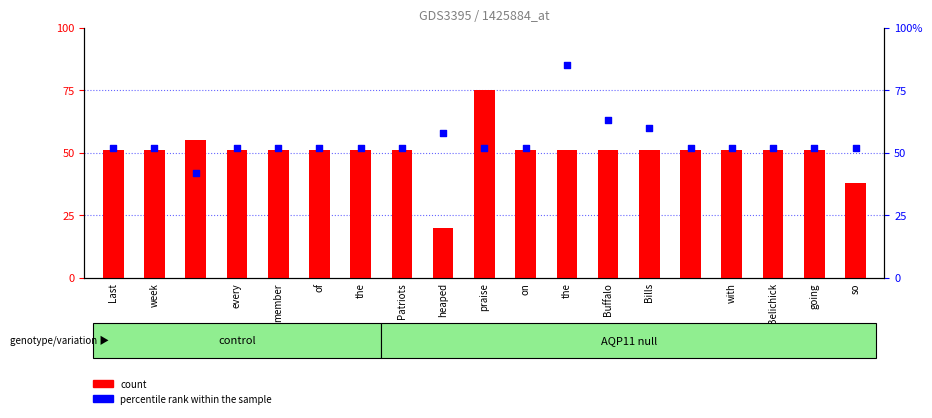

What is the total value across all series at of?

103